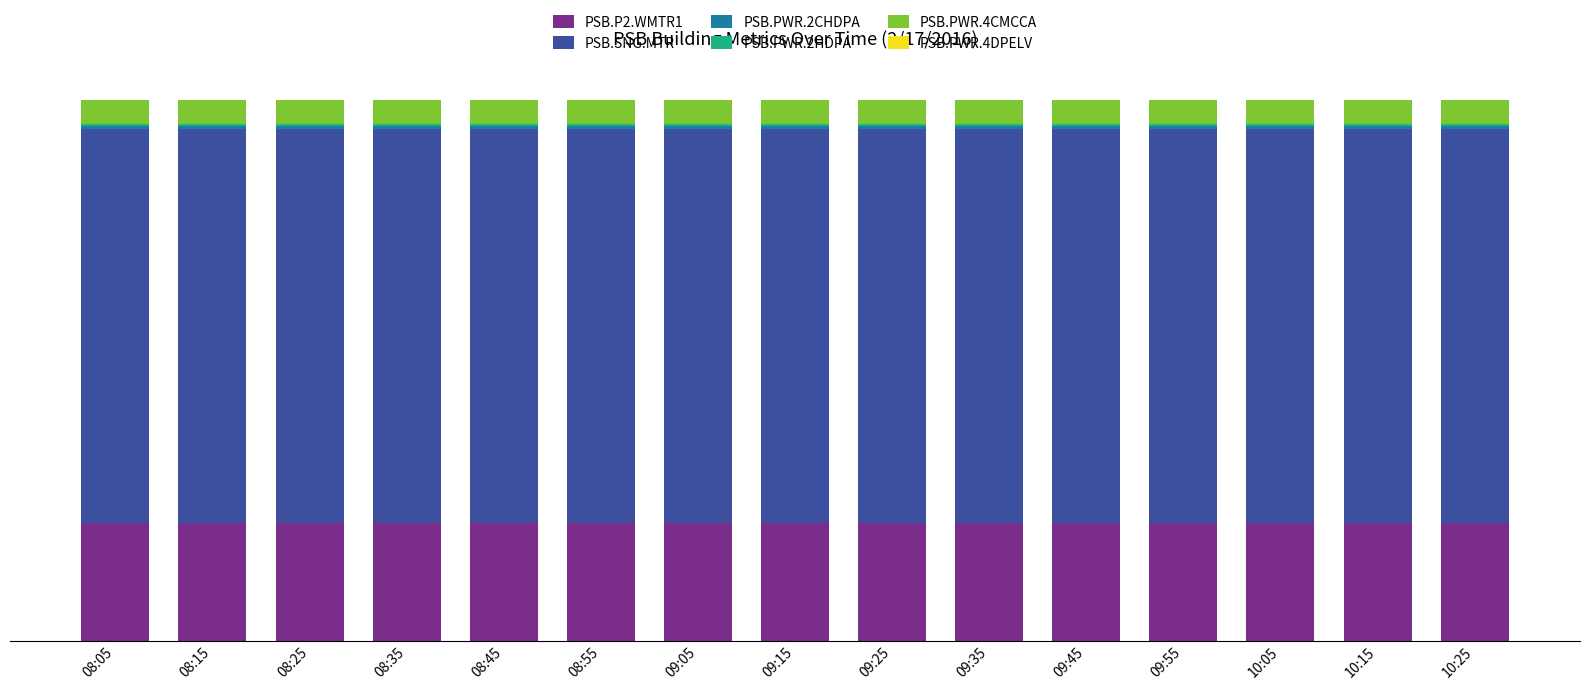

Which series has the widest spread of values?

PSB.SNG.MTR